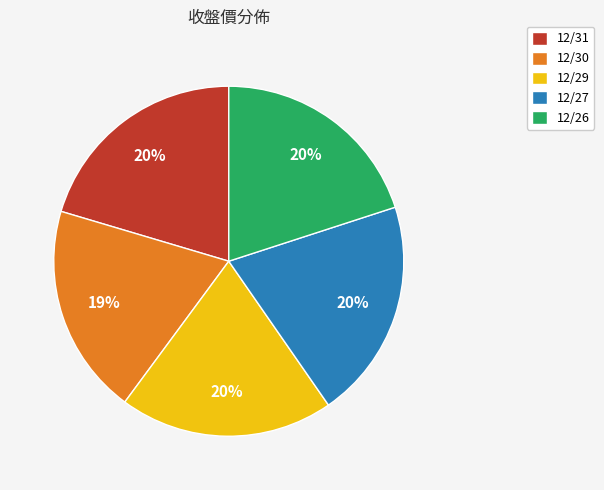

To the nearest percent, what is the difference between the largest and smallest slice percentages?

1%